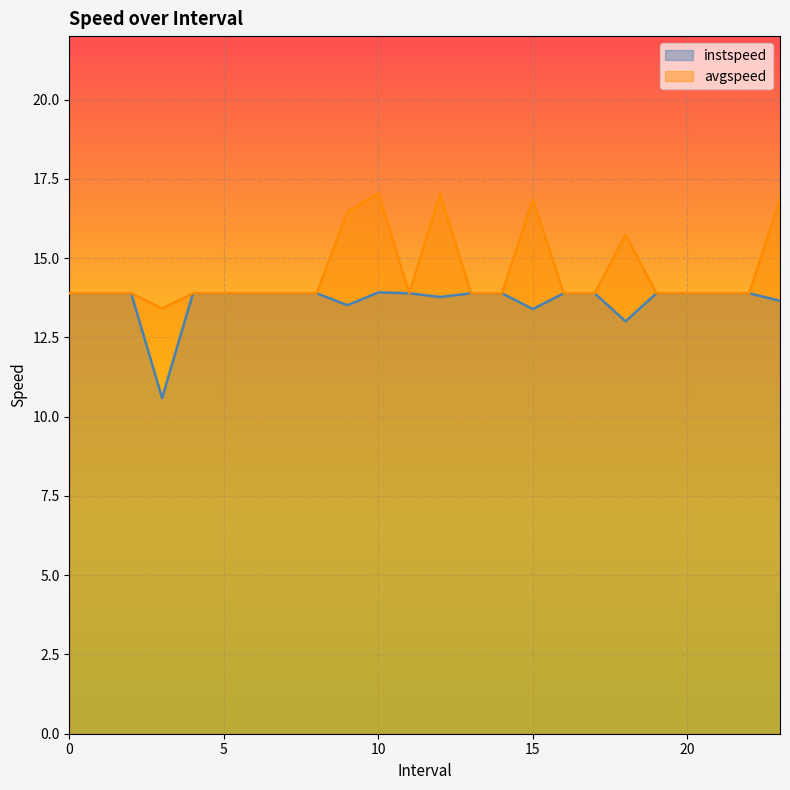

The value of instspeed at 5 is 13.9. True or false?

True